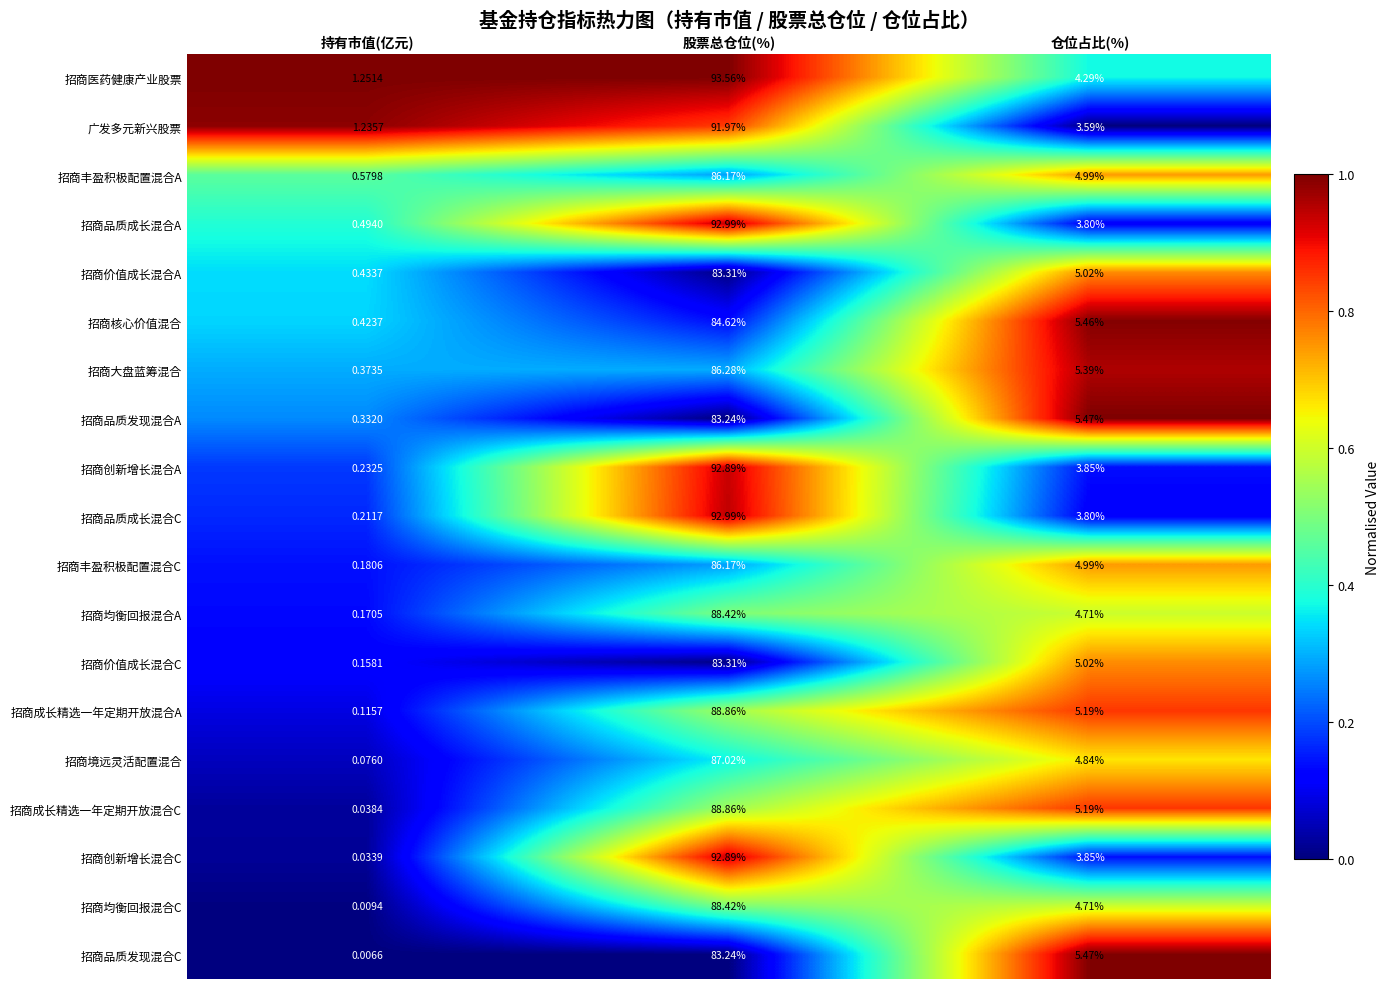

Is the value of 招商品质发现混合C at 仓位占比(%) greater than the value of 招商大盘蓝筹混合 at 持有市值(亿元)?

Yes